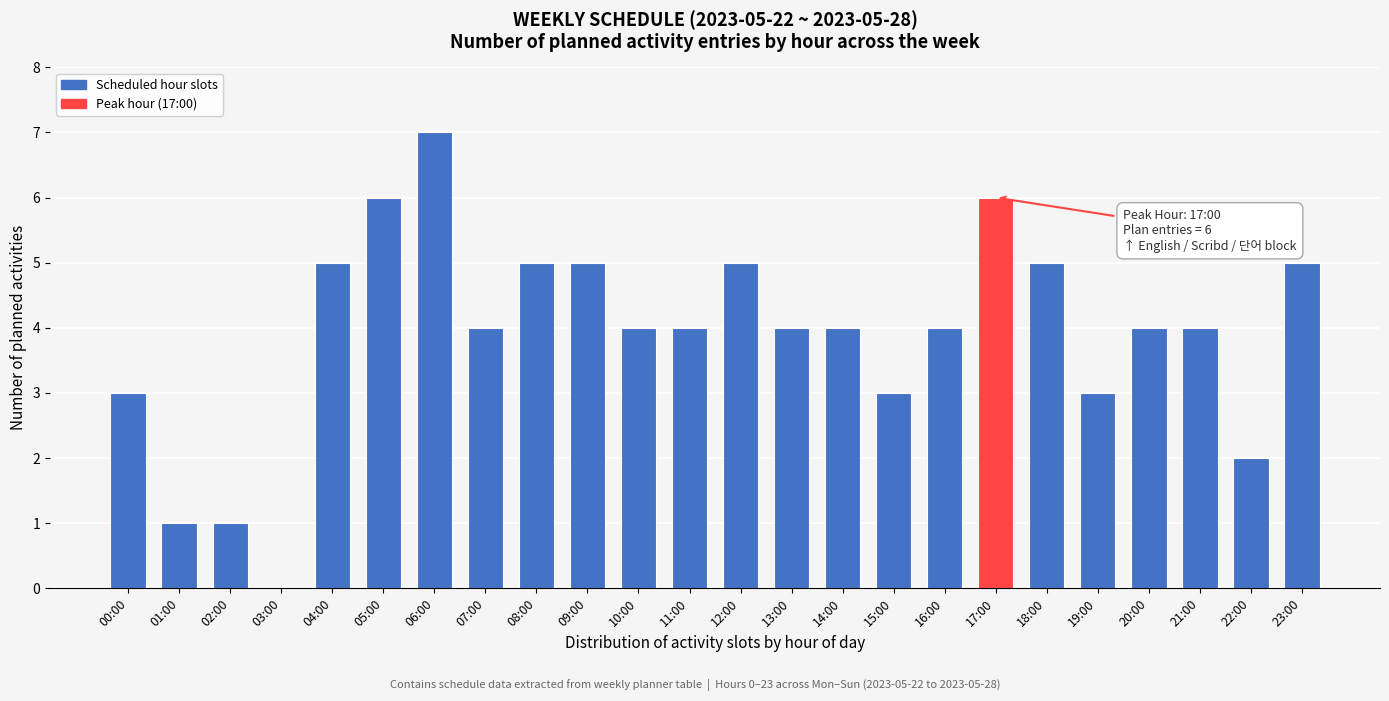

Reading left to right, what are all the values shown in this chart?

00:00=3	01:00=1	02:00=1	03:00=0	04:00=5	05:00=6	06:00=7	07:00=4	08:00=5	09:00=5	10:00=4	11:00=4	12:00=5	13:00=4	14:00=4	15:00=3	16:00=4	17:00=6	18:00=5	19:00=3	20:00=4	21:00=4	22:00=2	23:00=5